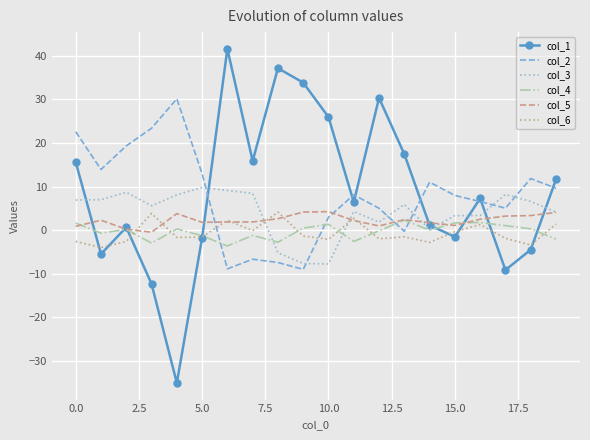

In col_6, how many points are lower than both neighbors (excluding endpoints)?

7